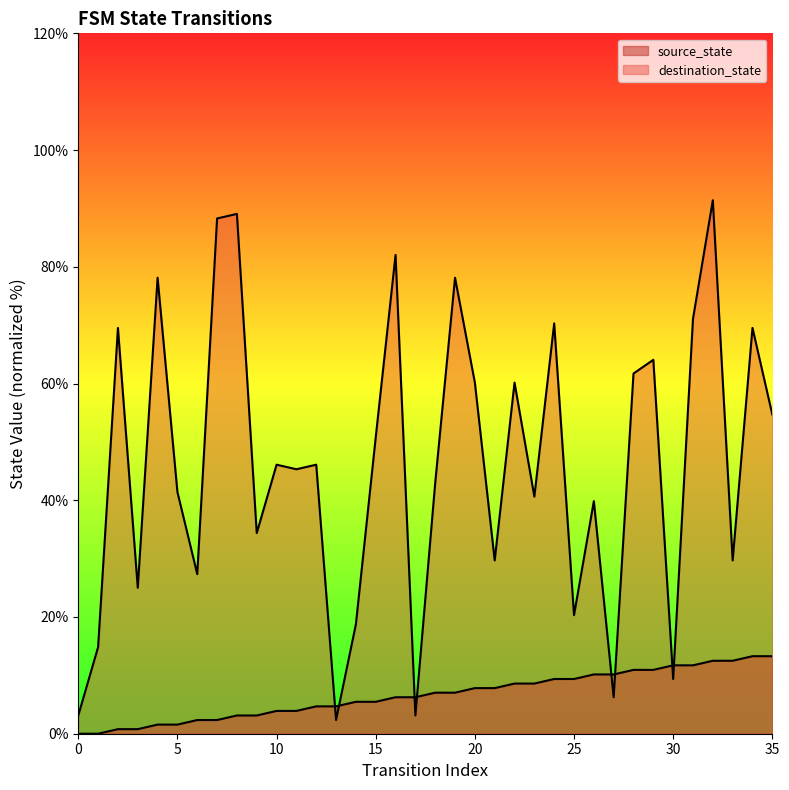

What is the difference between the maximum and minimum values in the destination_state series?

89.1